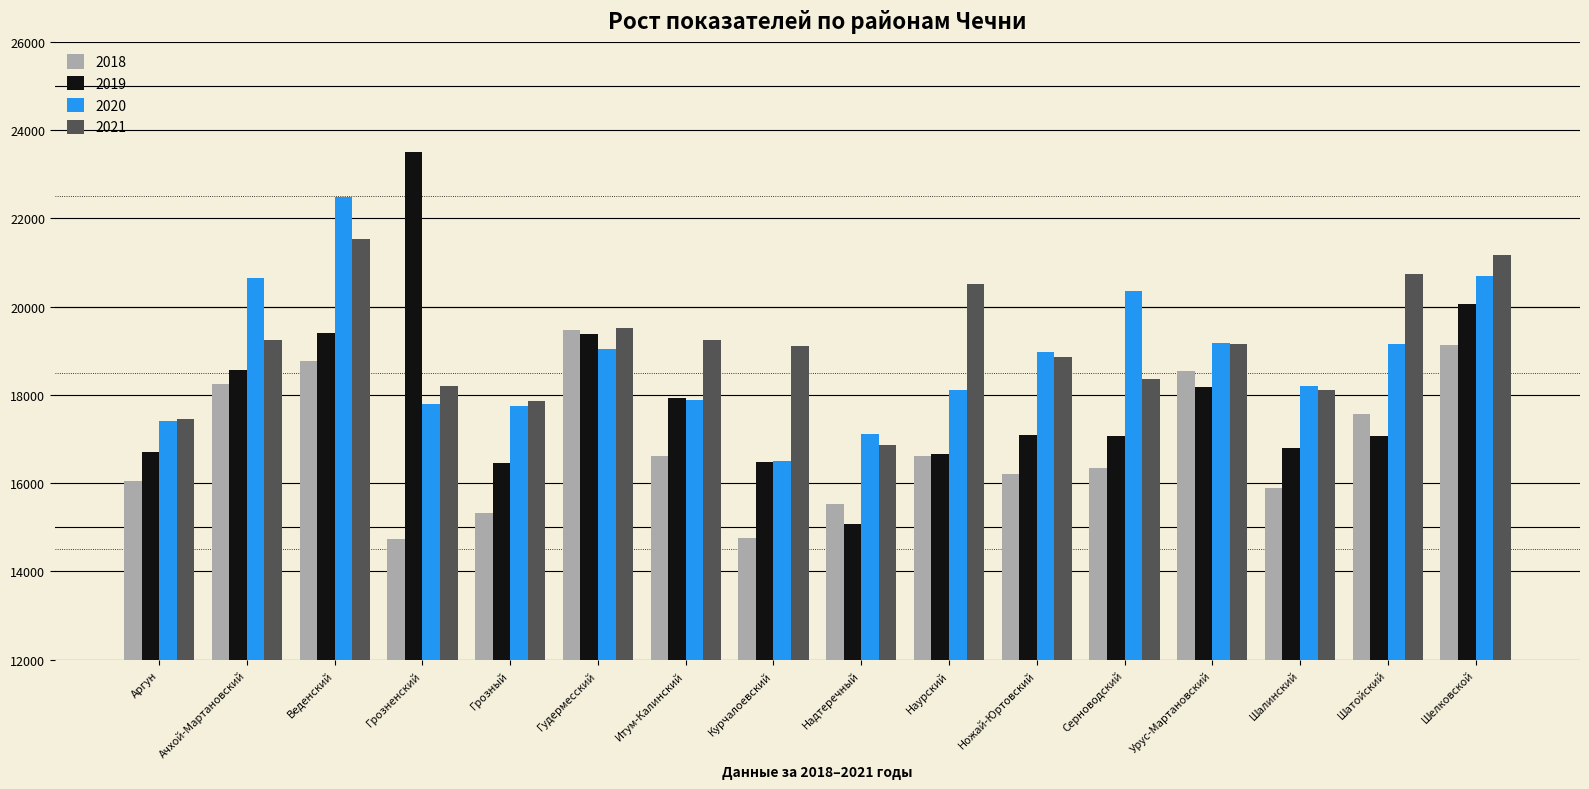

At how many categories does at least one series exceed 21557?

2